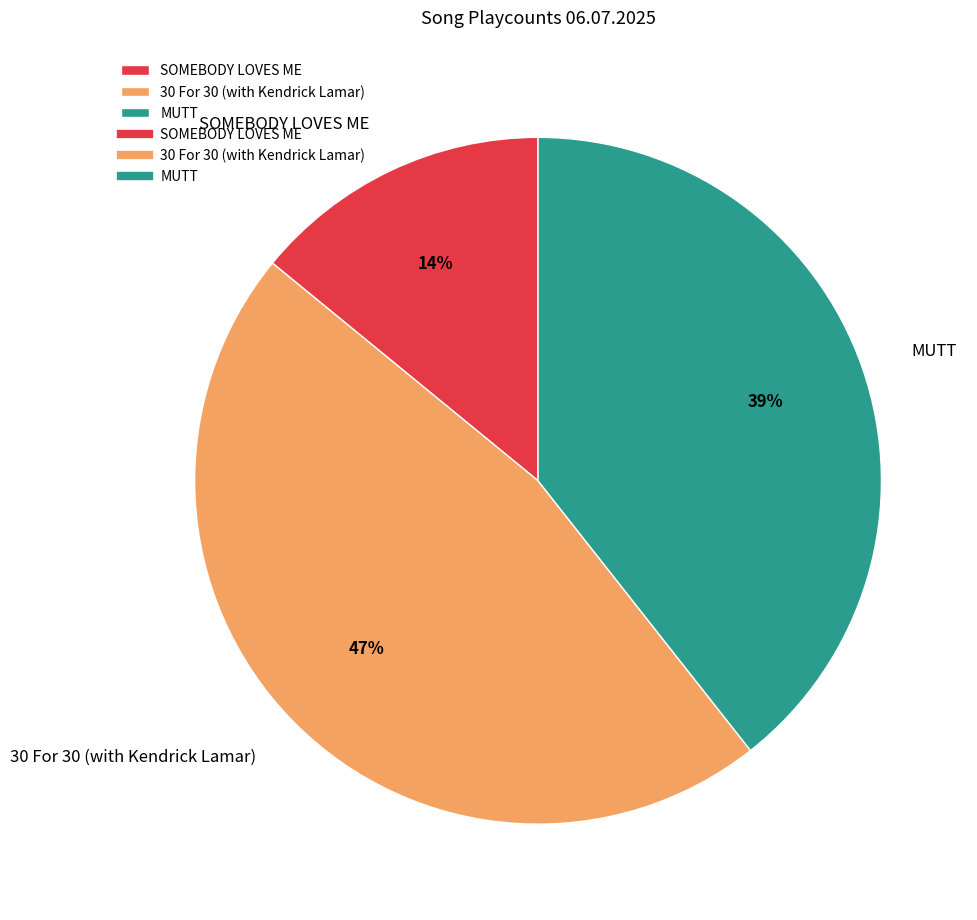

Do MUTT and SOMEBODY LOVES ME together represent more than half of the pie?

Yes